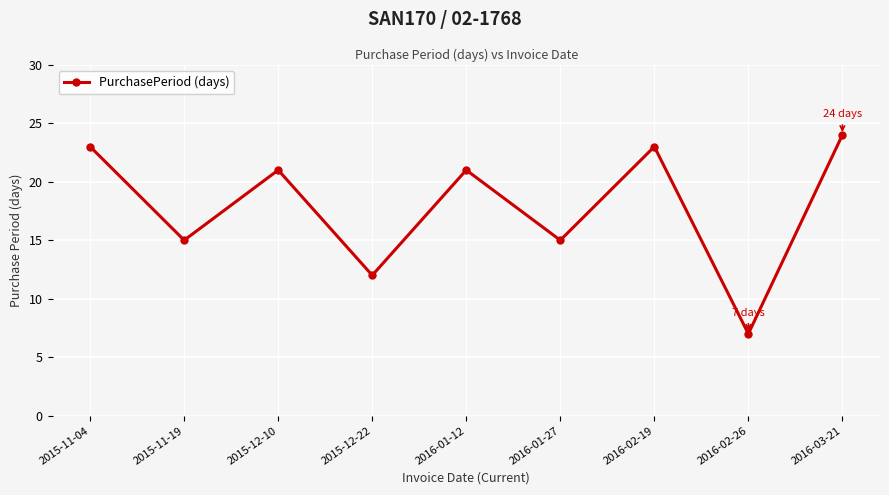

At which category does the chart reach its peak across all series?

2016-03-21